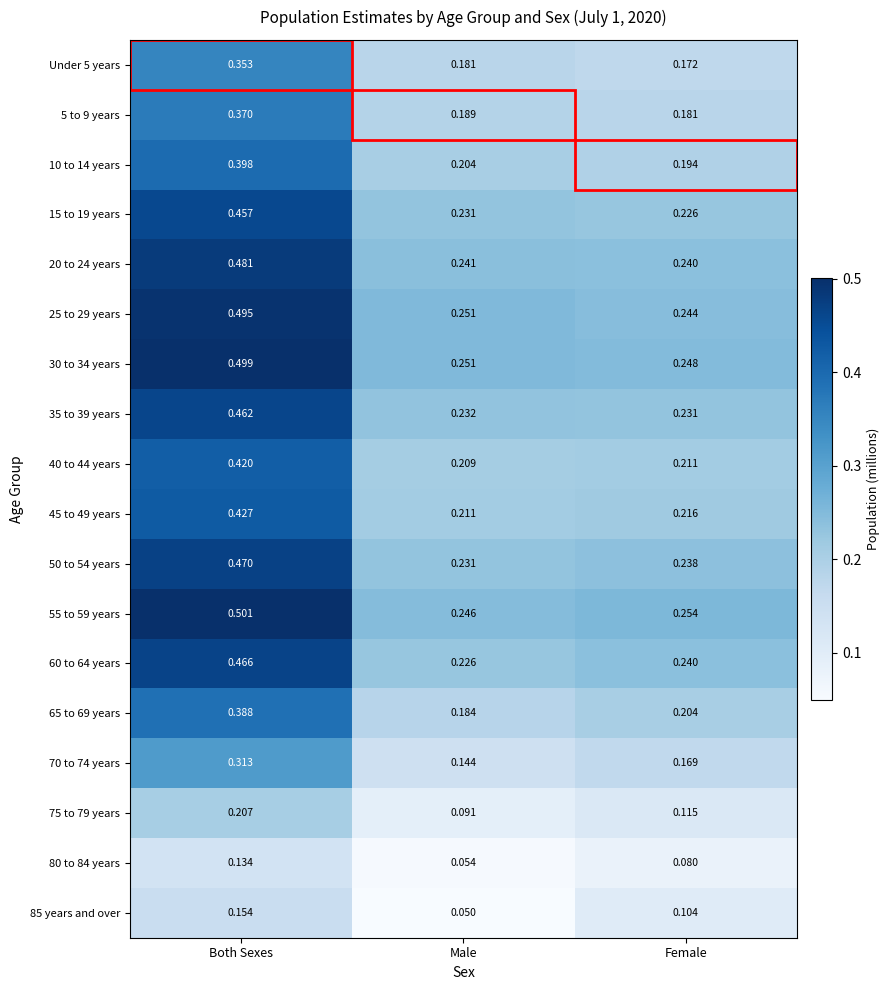

Which label corresponds to the largest value in the chart?

Both Sexes